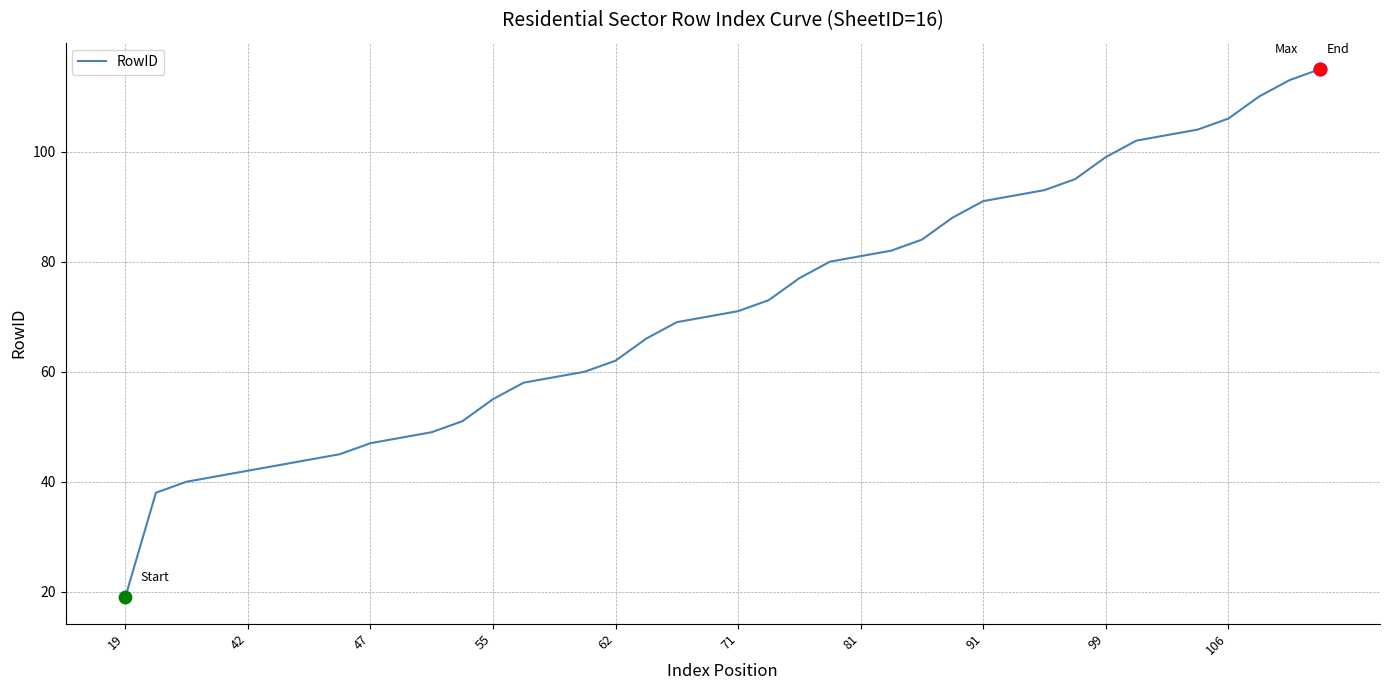

What is the difference between the maximum and minimum values?

96